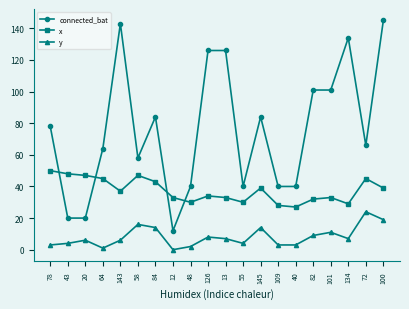

What is the difference between the maximum and second lowest values in the x series?

22